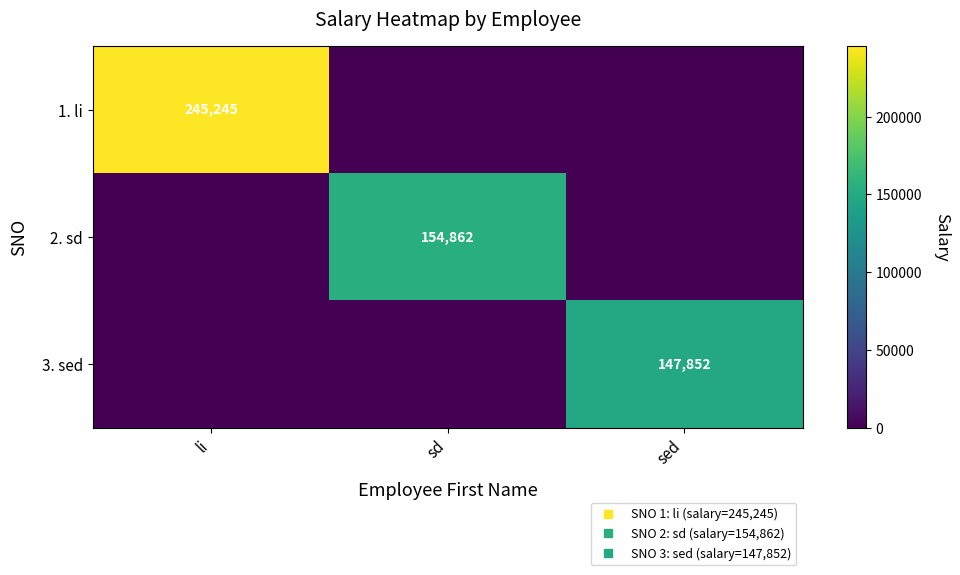

Which series has the largest total across all categories?

1. li